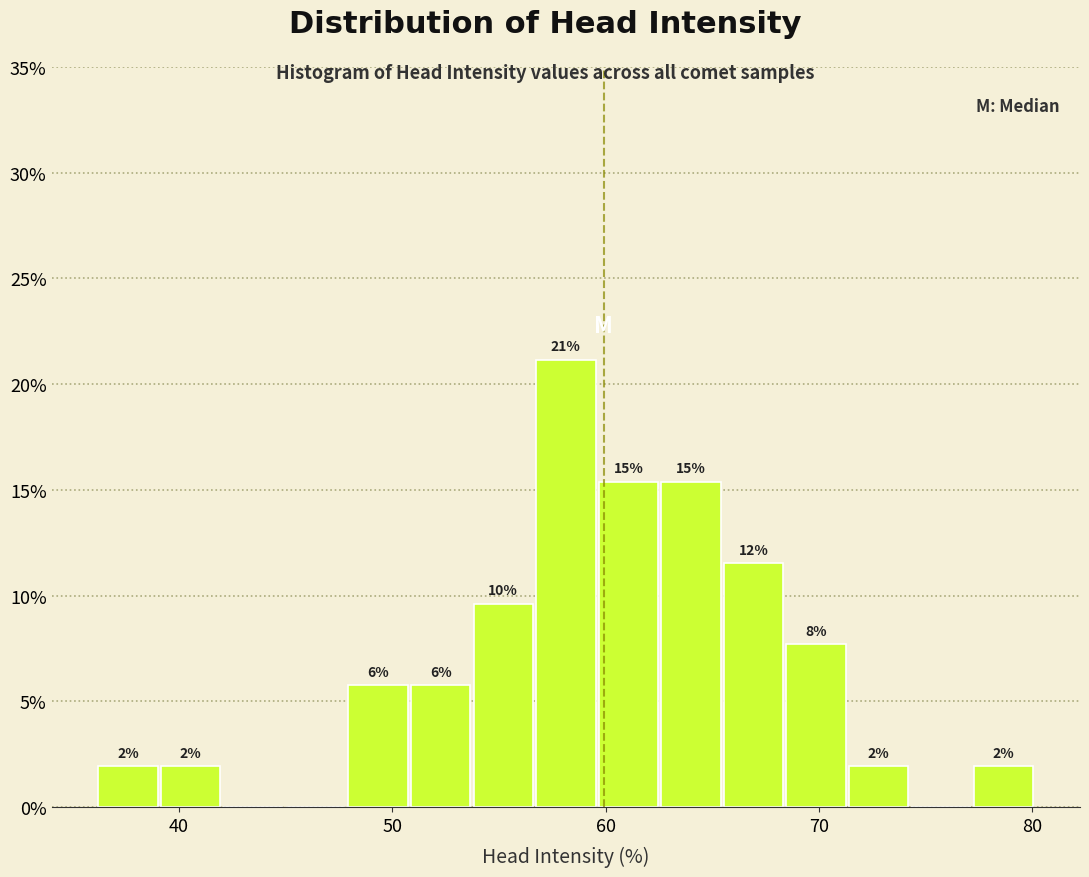

Around what value on the x-axis is the tallest bar? Give the approximate position of its centre, as read against the axis.

58